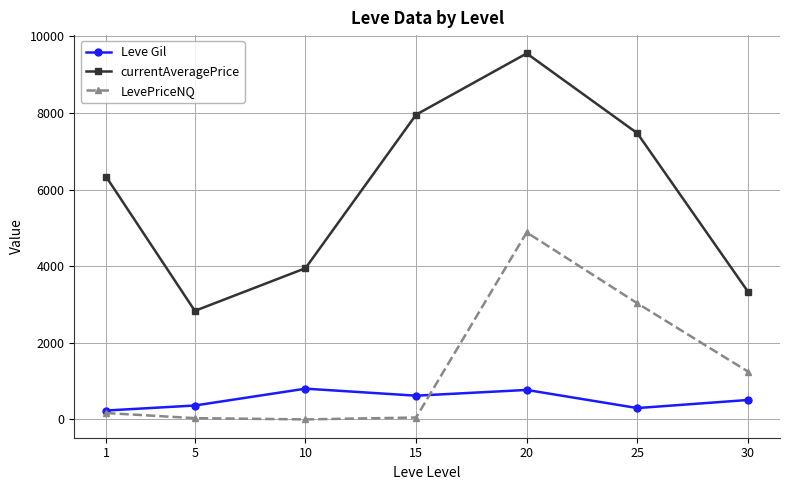

Which series has the widest spread of values?

currentAveragePrice